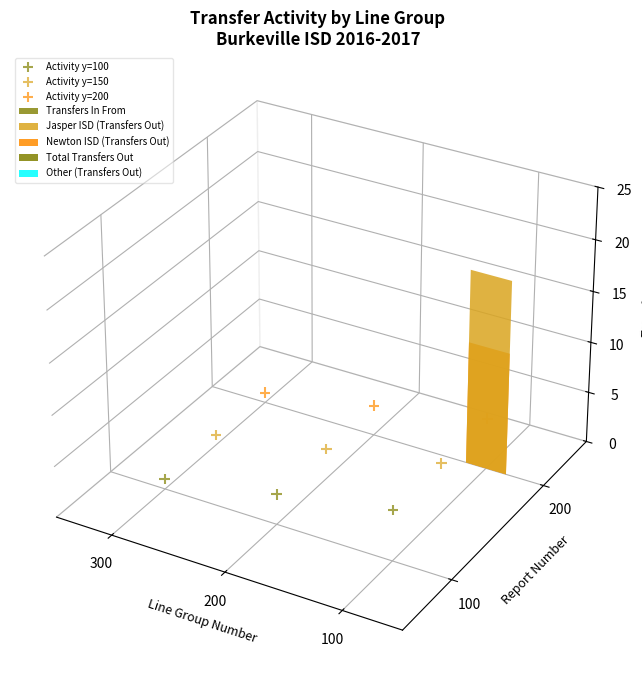

Which series contains the highest Y value?

Activity y=200